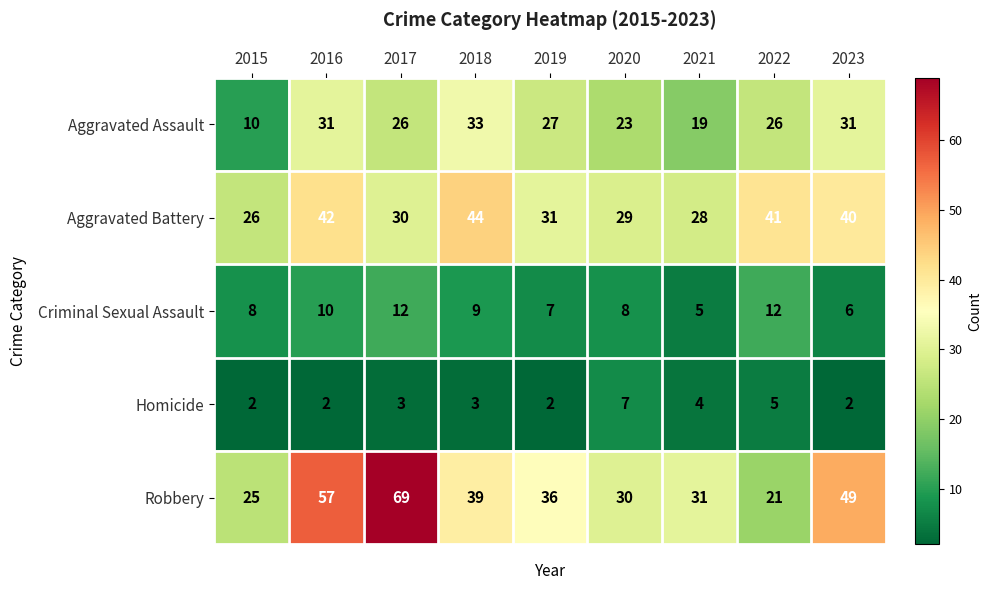

What is the sum of all Criminal Sexual Assault values?

77